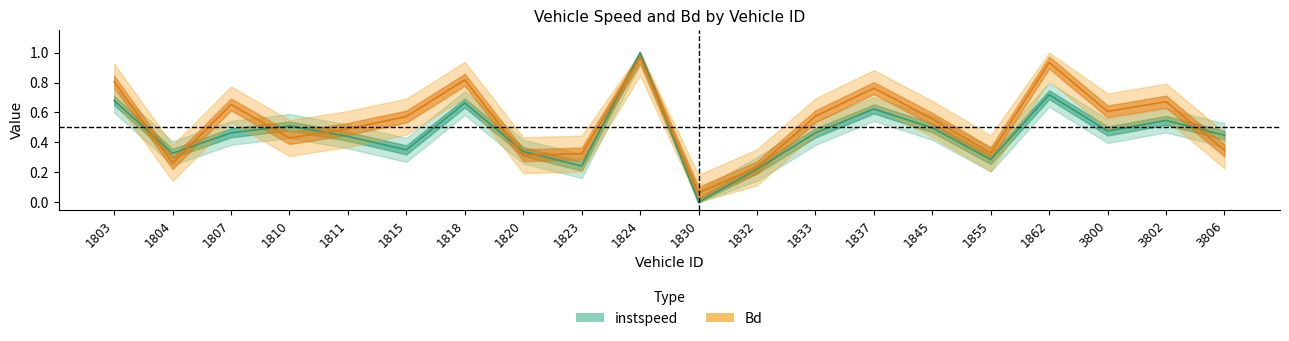

Is the value of instspeed at 1855 greater than the value of Bd at 1855?

No